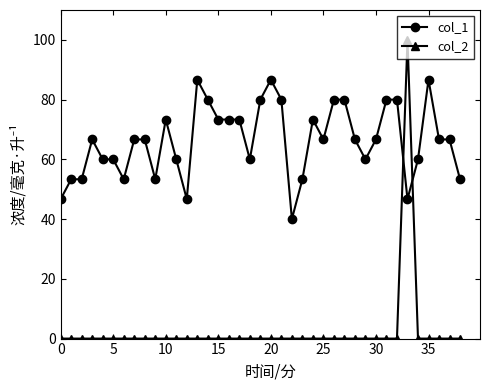

What is the lowest value of the col_1 series?

40.0